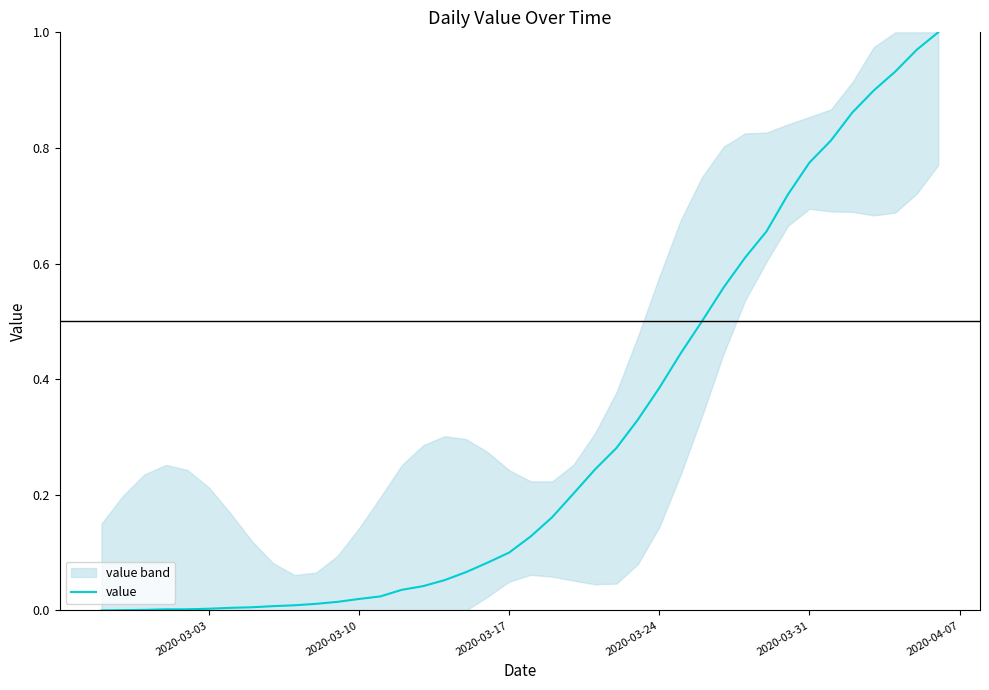

Reading right to left, list all the values displayed in this chart.

1.0	1.0	0.9	0.9	0.9	0.8	0.8	0.7	0.7	0.6	0.6	0.5	0.4	0.4	0.3	0.3	0.2	0.2	0.2	0.1	0.1	0.1	0.1	0.1	0.0	0.0	0.0	0.0	0.0	0.0	0.0	0.0	0.0	0.0	0.0	0.0	0.0	0.0	0.0	0.0